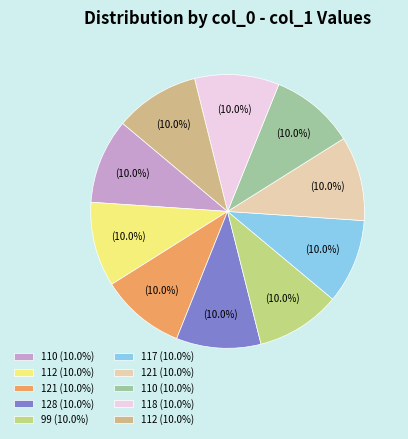

Which slice is the smallest?

110